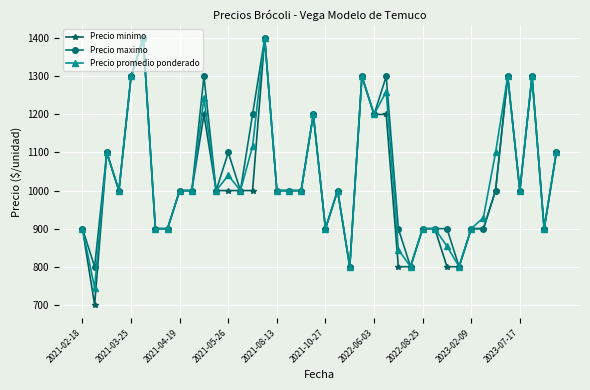

What is the lowest value of the Precio maximo series?

800